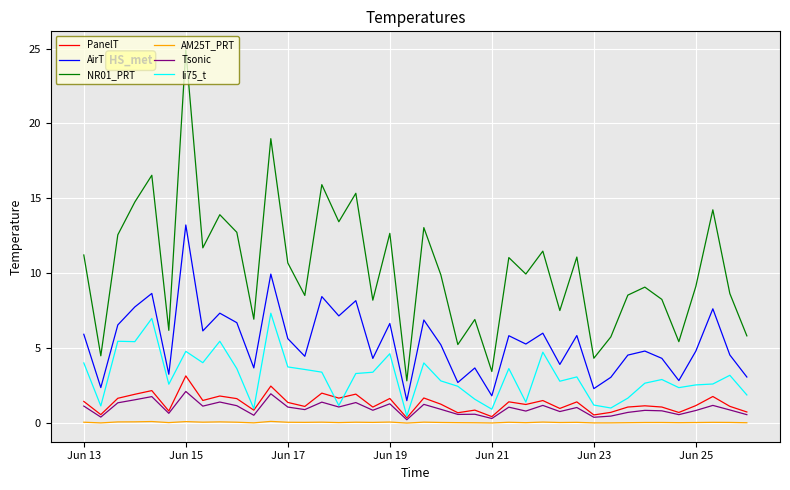

True or false: NR01_PRT and AM25T_PRT cross at least once.

False